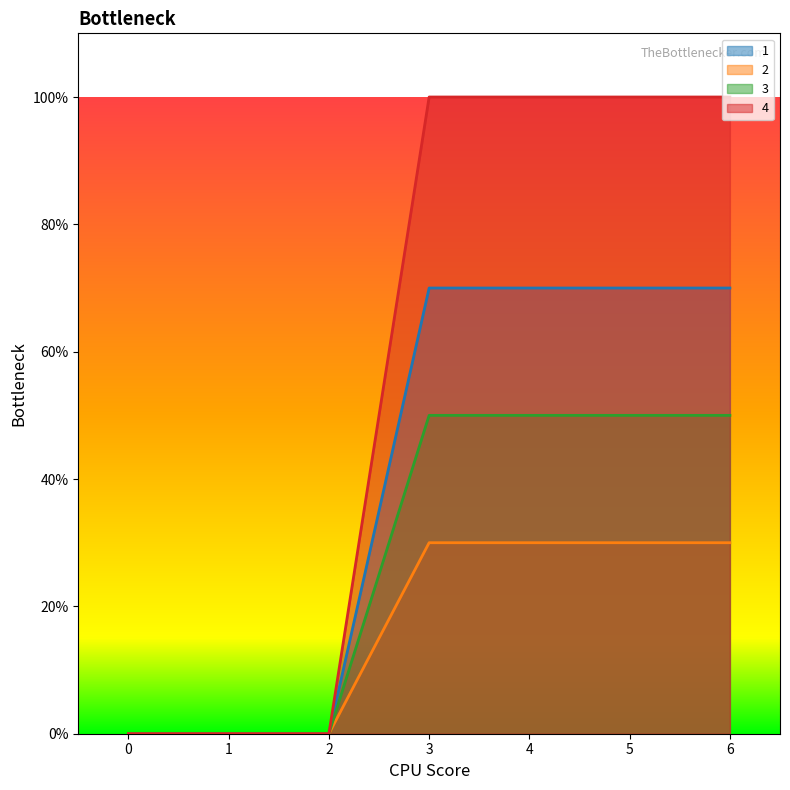

The value of 4 at 5 is 40. True or false?

False